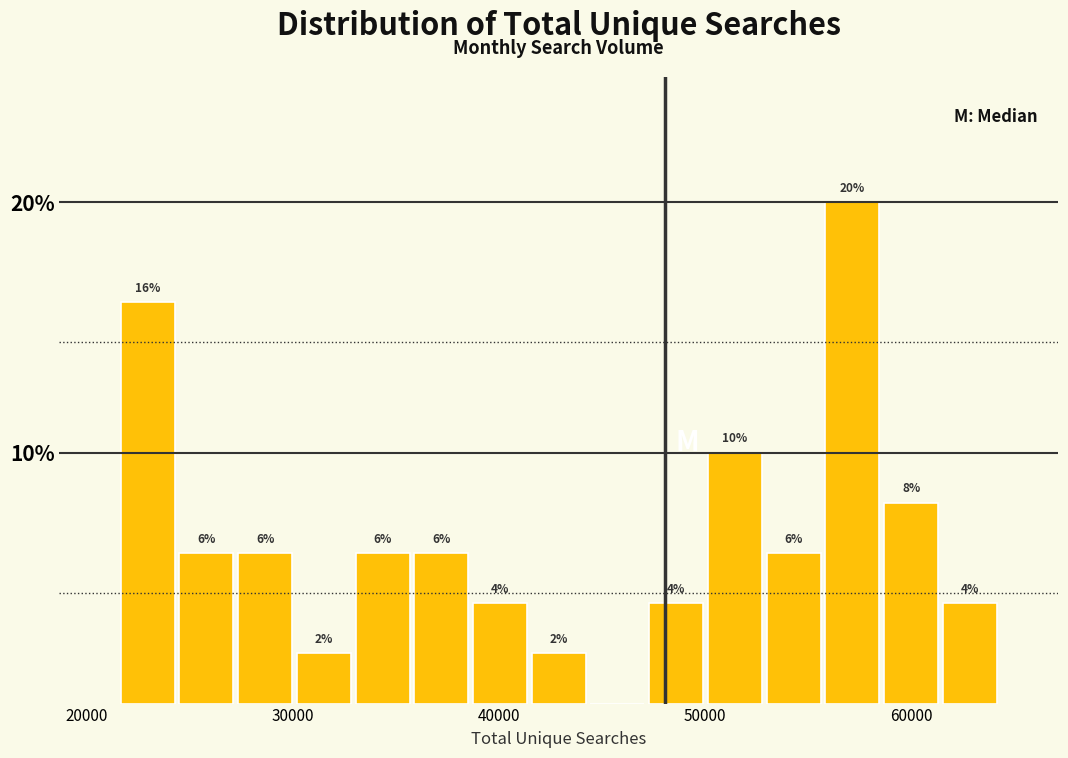

Around what value on the x-axis is the tallest bar? Give the approximate position of its centre, as read against the axis.

57000